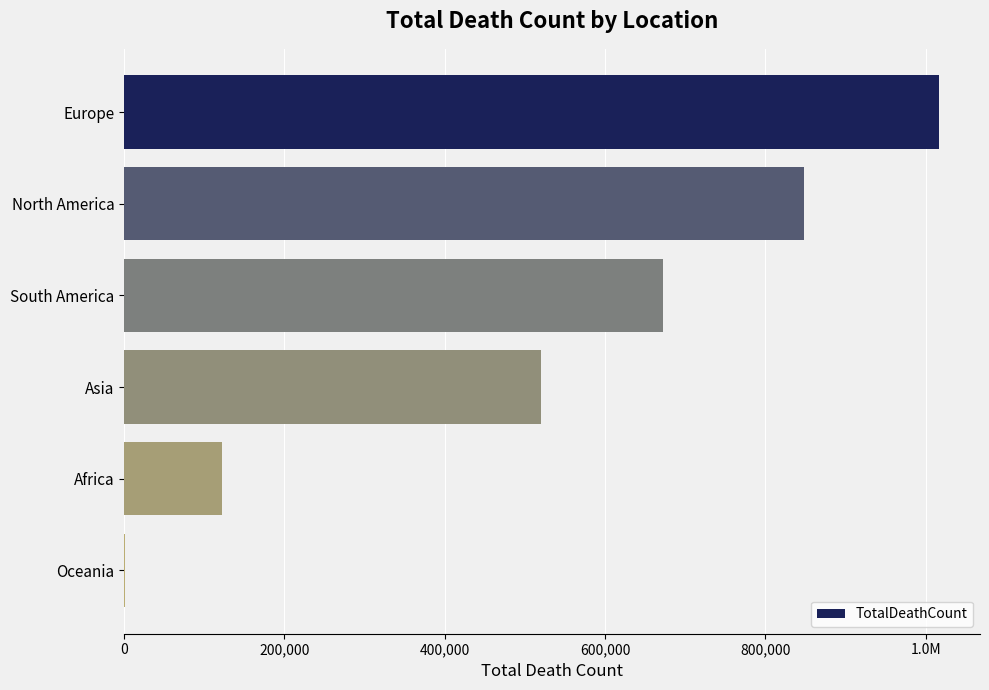

Are the bars horizontal?

Yes